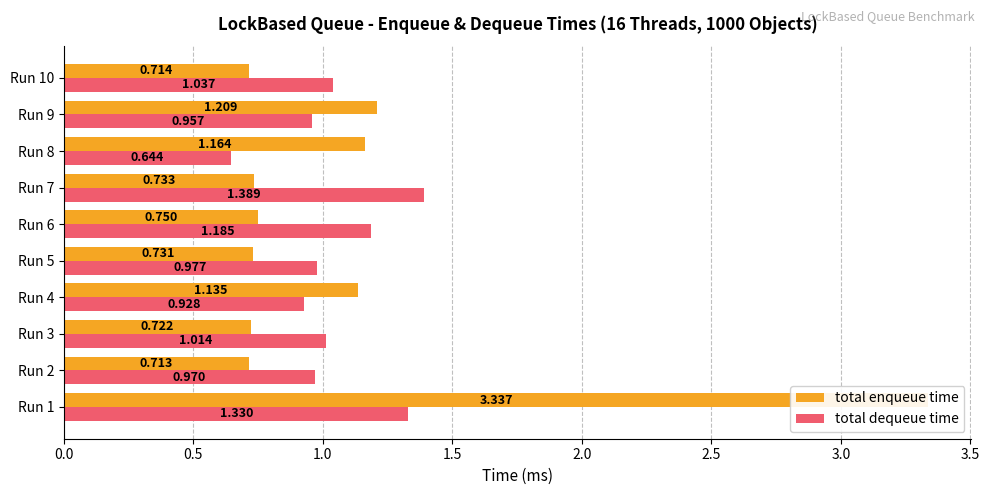

At how many categories does at least one series exceed 3?

1